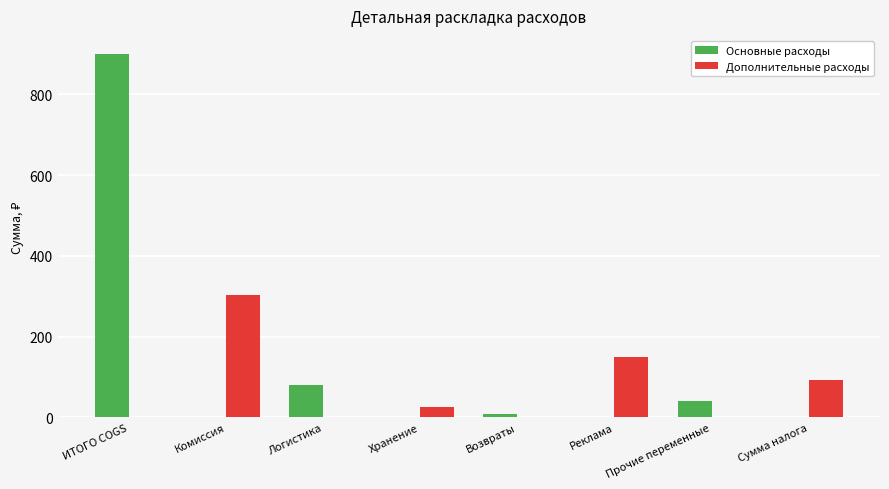

The value of Дополнительные расходы at Возвраты is 0.0. True or false?

True